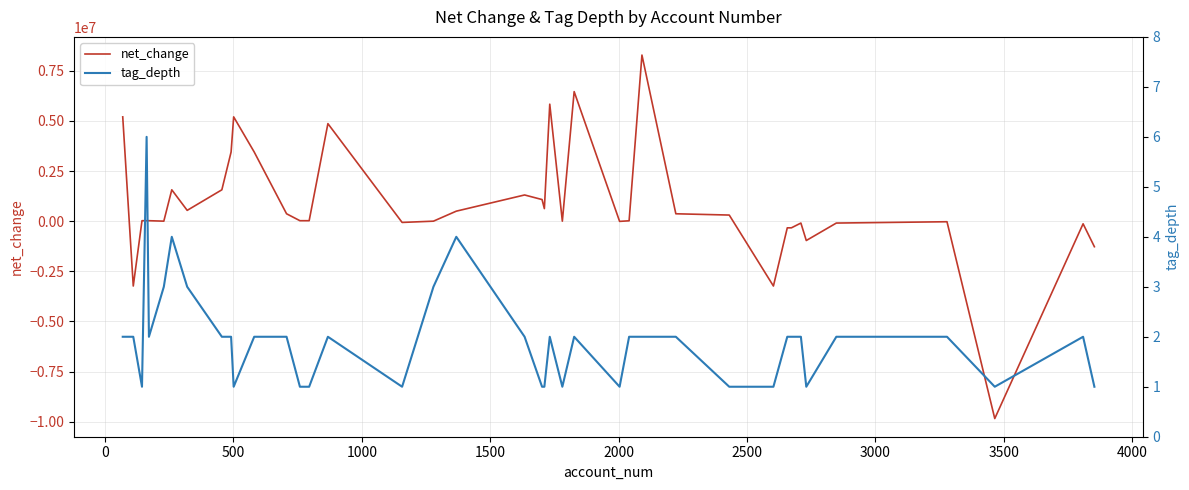

Count the tag_depth values in the range 1 to 2.

34